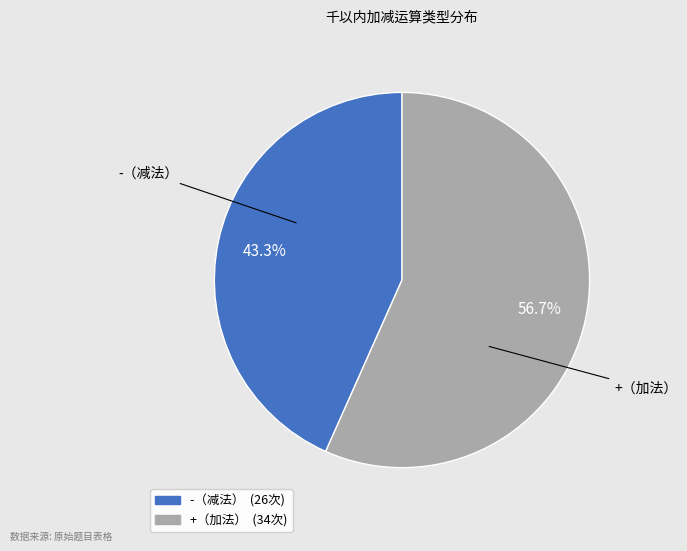

Is there any slice that represents more than half of the pie?

Yes